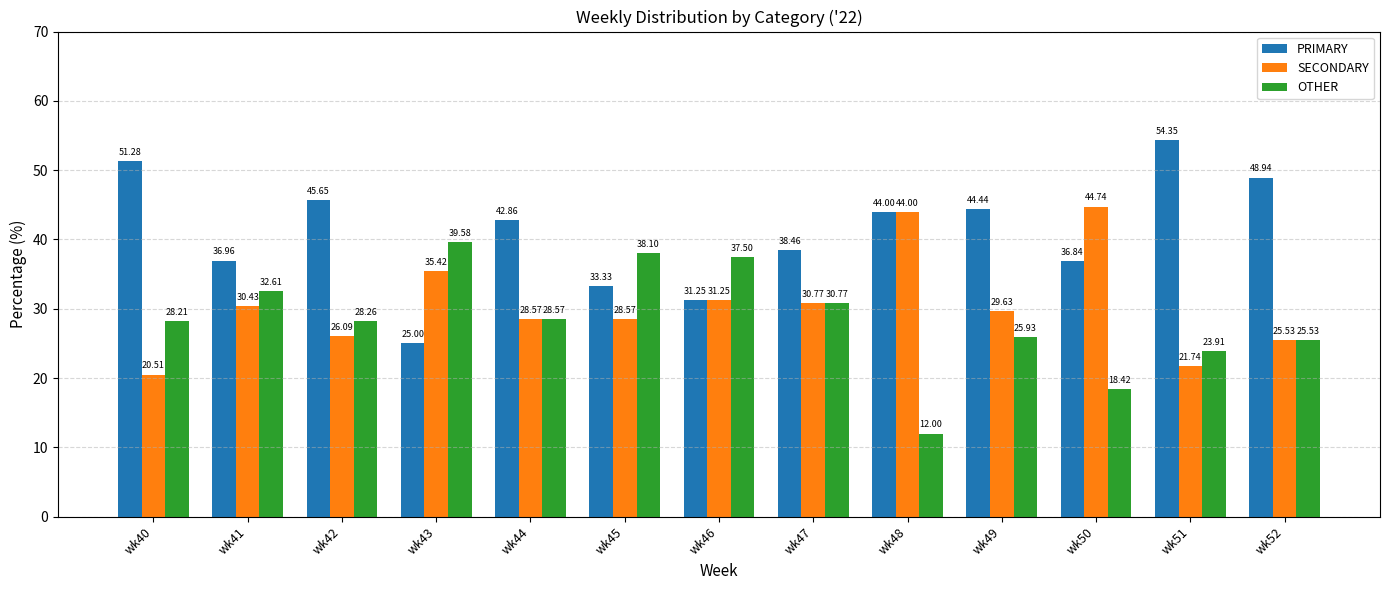

How many values in the SECONDARY series are below 29?

6